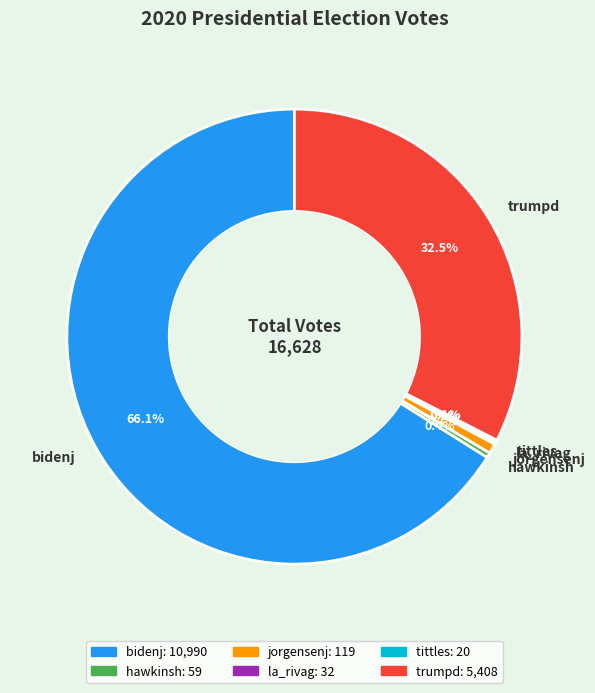

Which slice is the largest?

bidenj